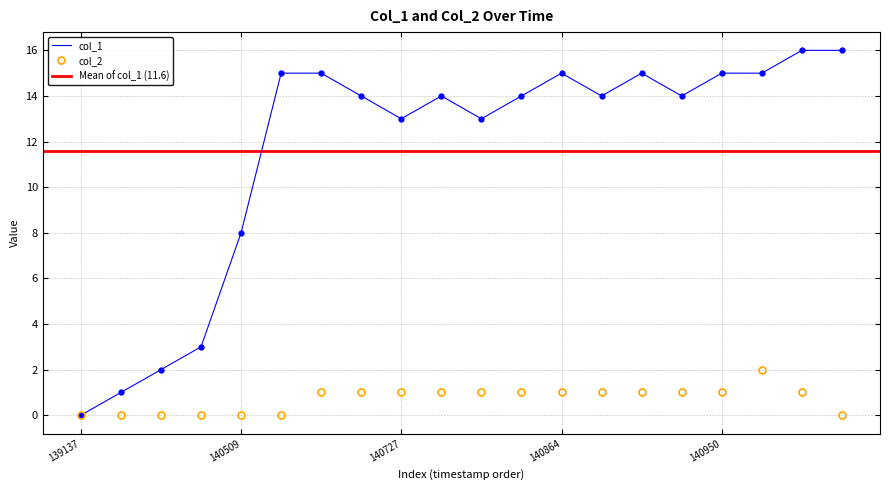

What is the highest value of the col_2 series?

2